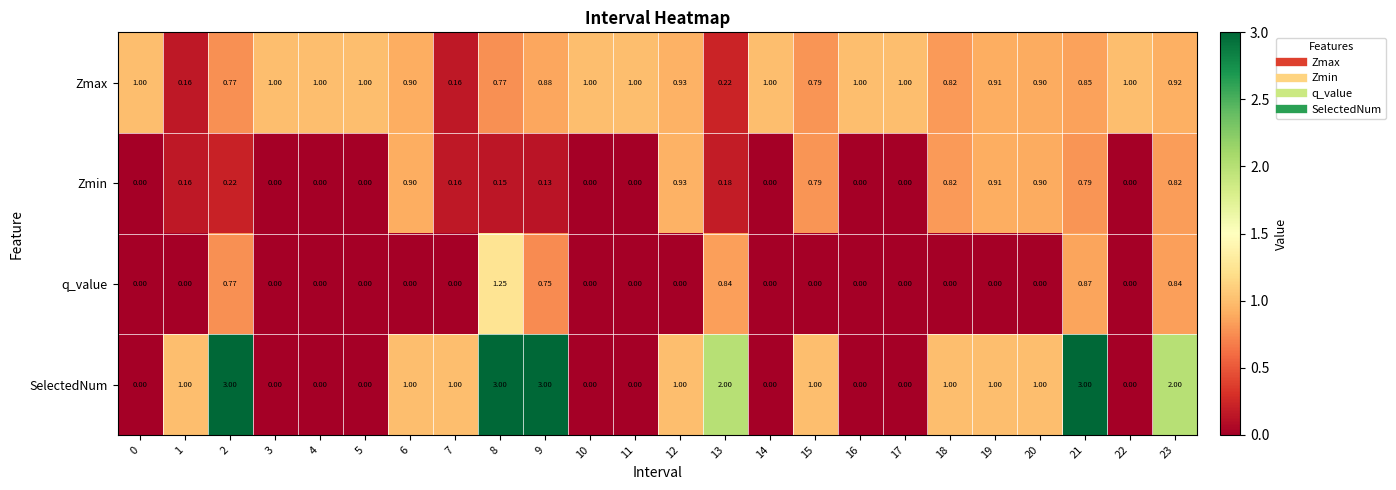

Between 2 and 7, which series saw the biggest shift?

SelectedNum